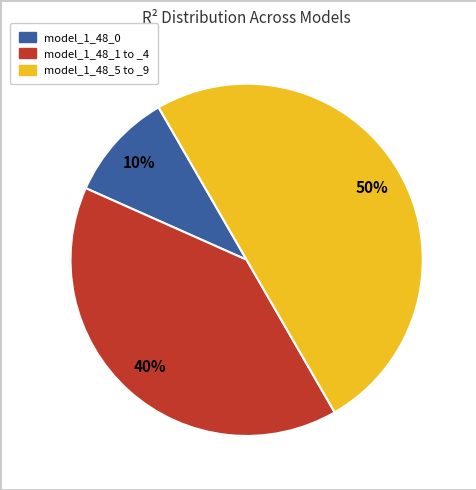

To the nearest percent, what is the average slice percentage?

33%